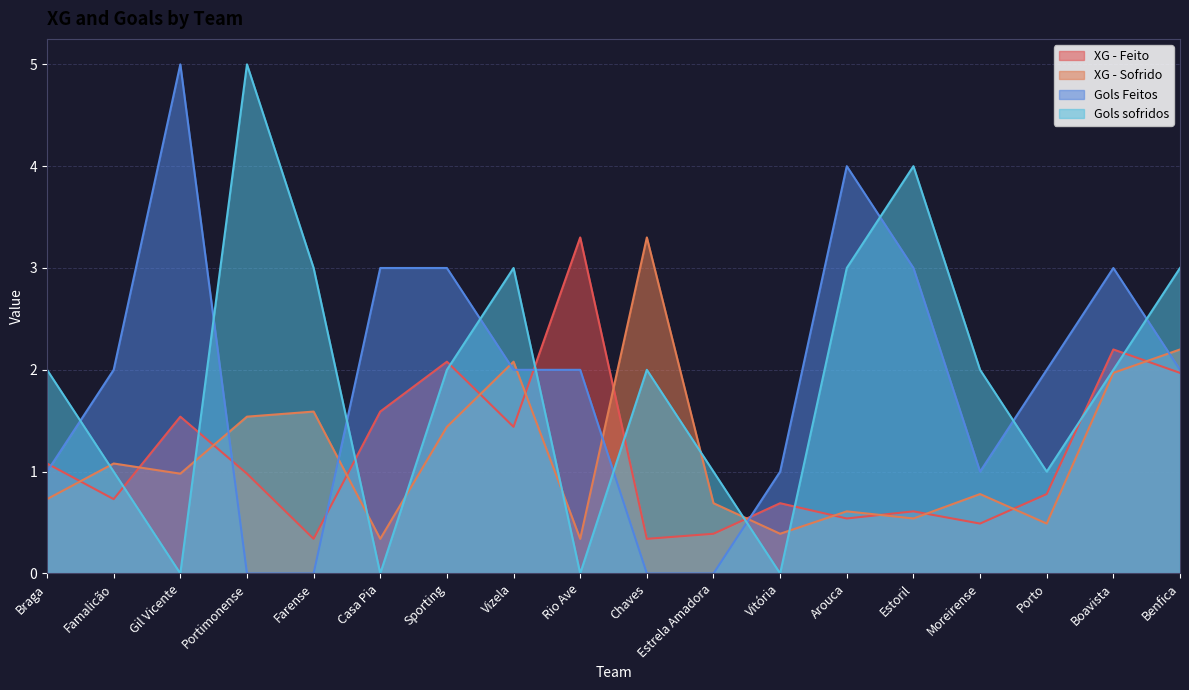

What is the maximum value shown in the chart?

5.0